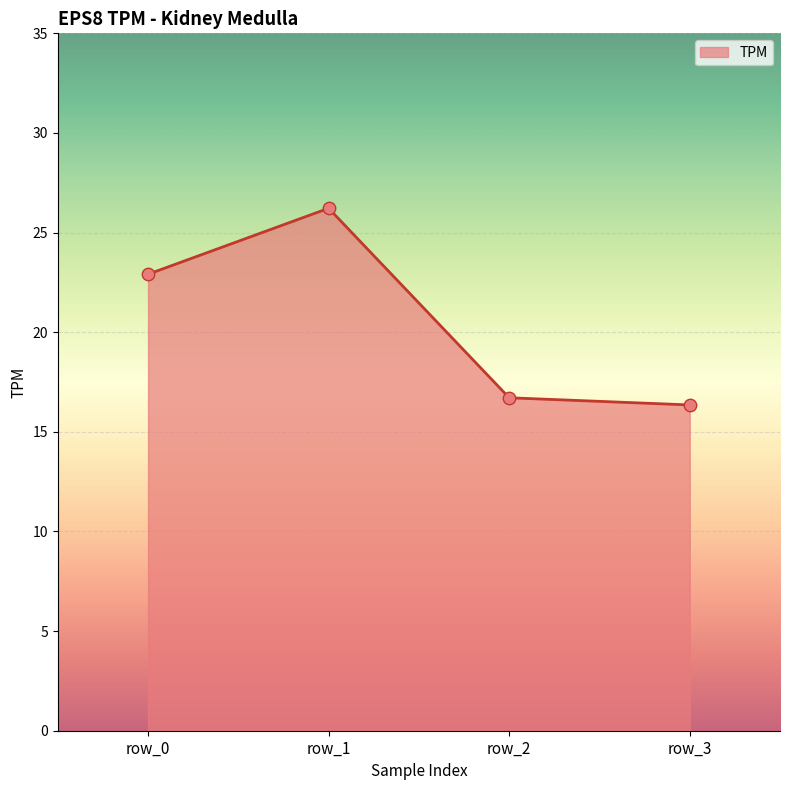

Which has a higher value, row_0 or row_3?

row_0